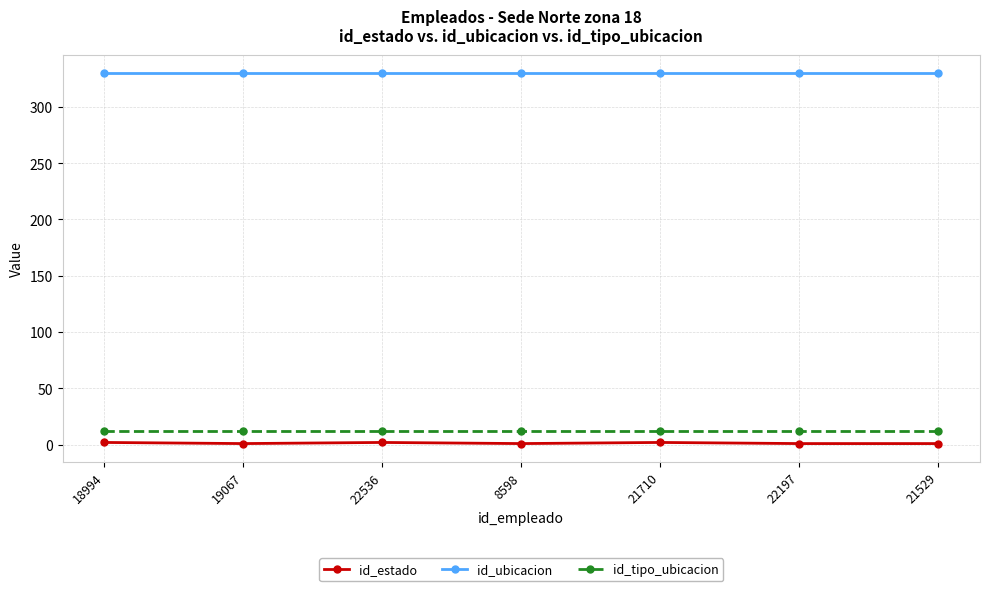

How many lines are shown in the chart?

3